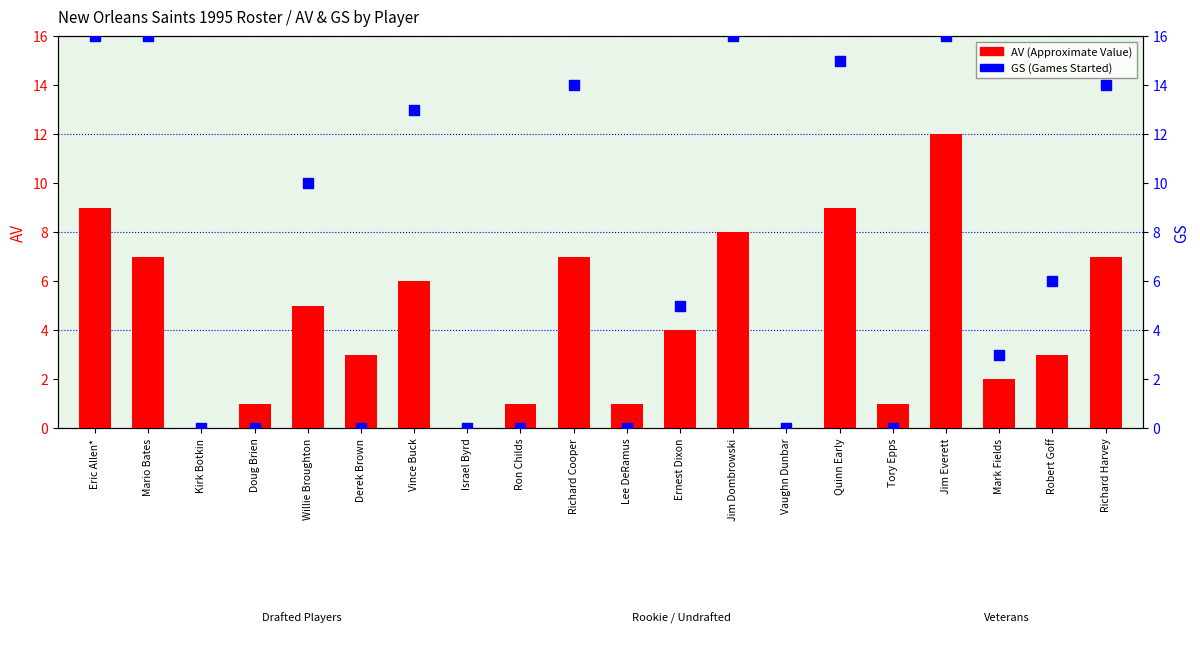

At how many categories does at least one series exceed 0?

17